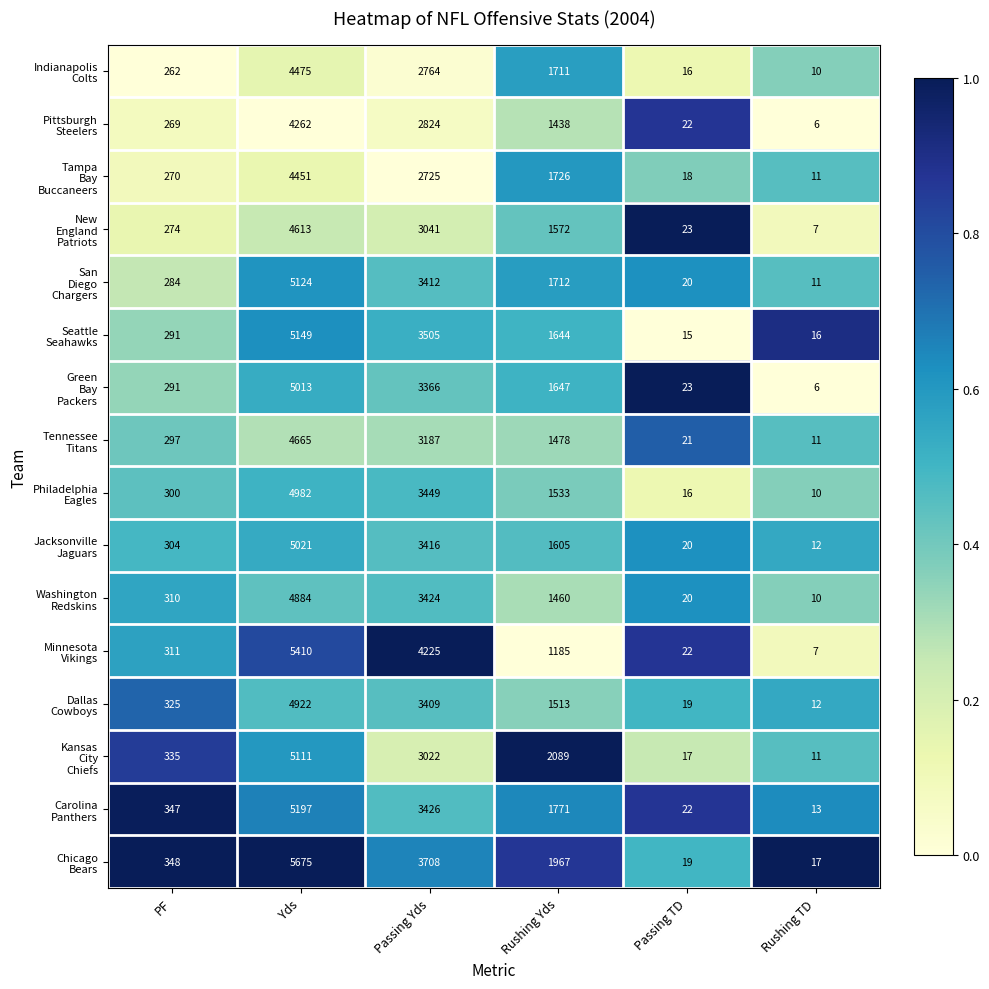

Which label corresponds to the smallest value in the chart?

Rushing TD